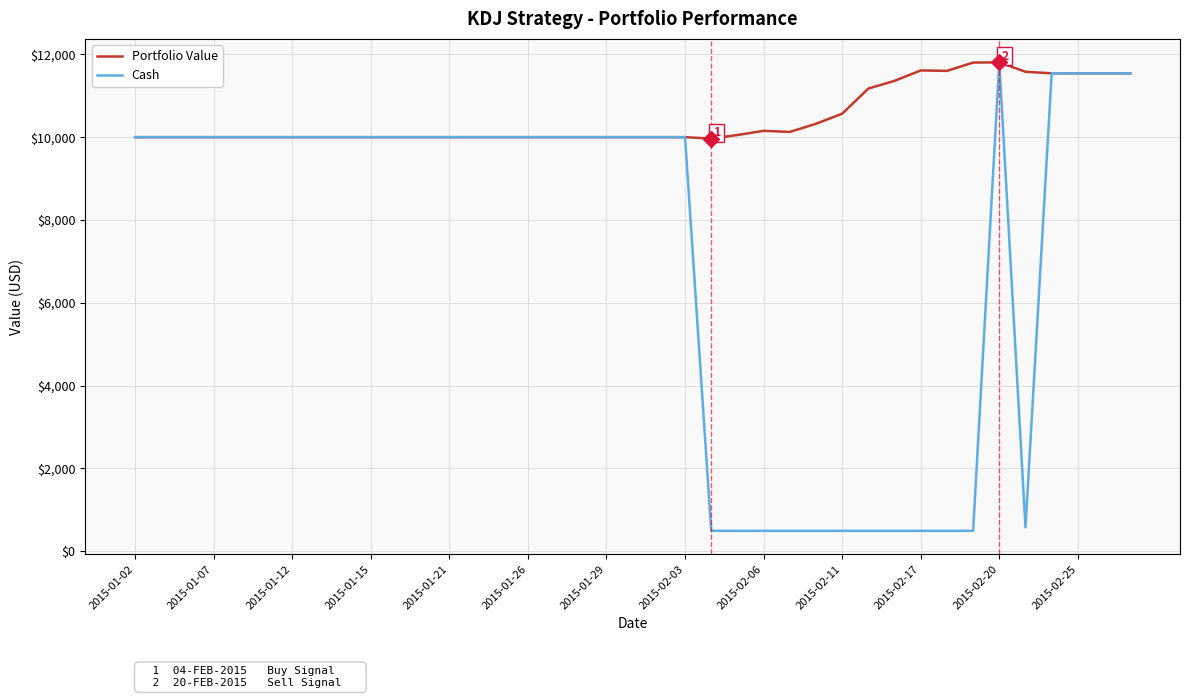

Rank the series by their average value, from lowest to highest.

Cash, Portfolio Value